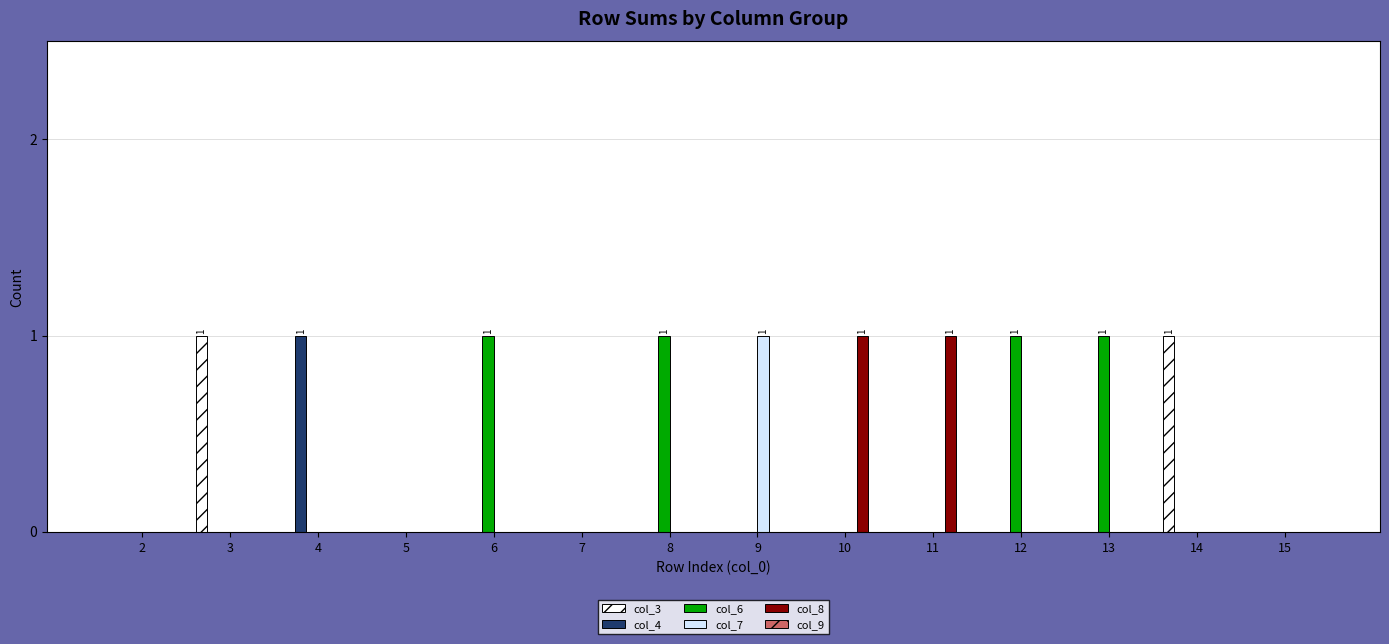

Which series changed the most between 4 and 7?

col_4